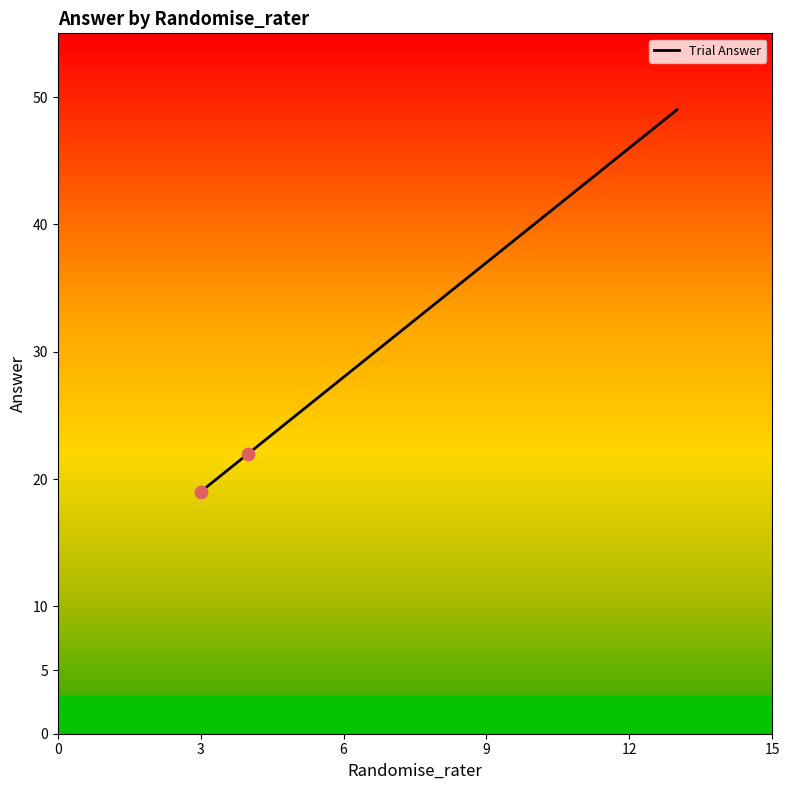

What is the difference between the maximum and minimum values?

30